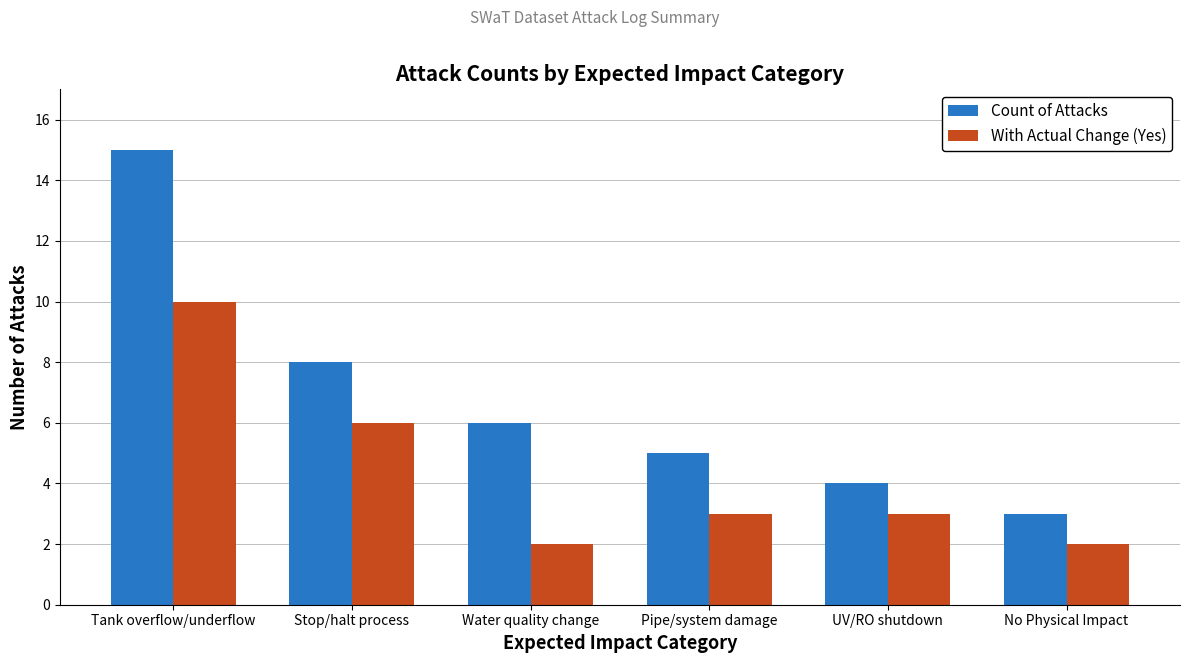

What is the highest value of the With Actual Change (Yes) series?

10